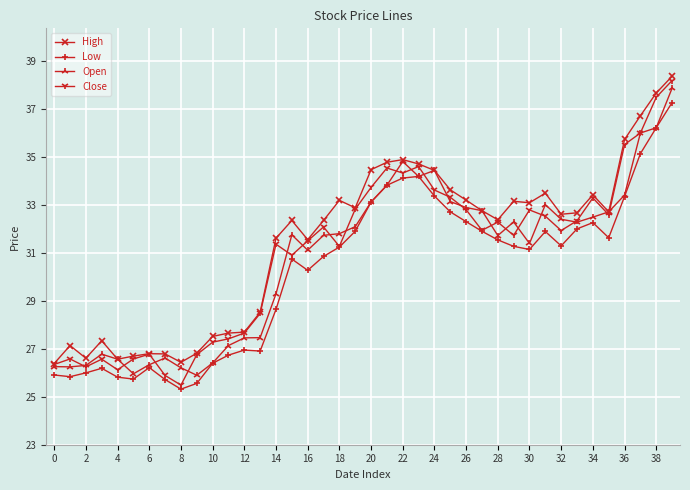

Which series has the largest range (max minus min)?

Close